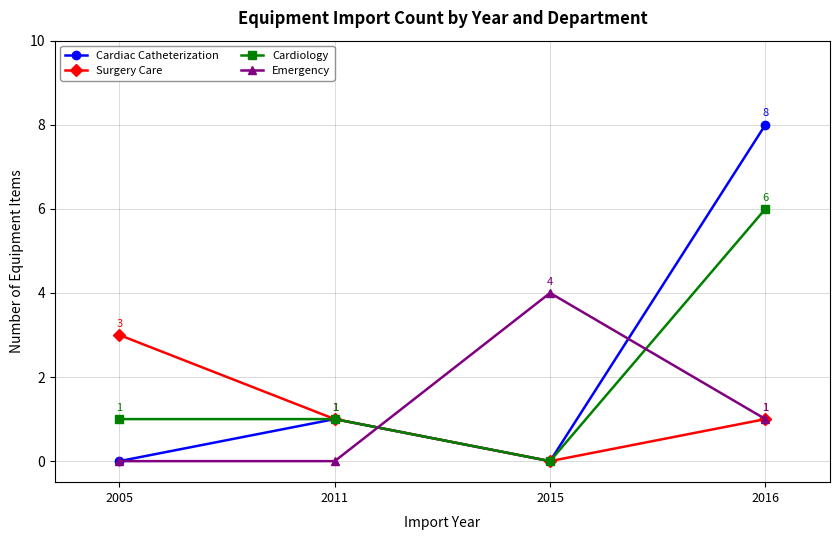

What is the total value across all series at 2005?

4